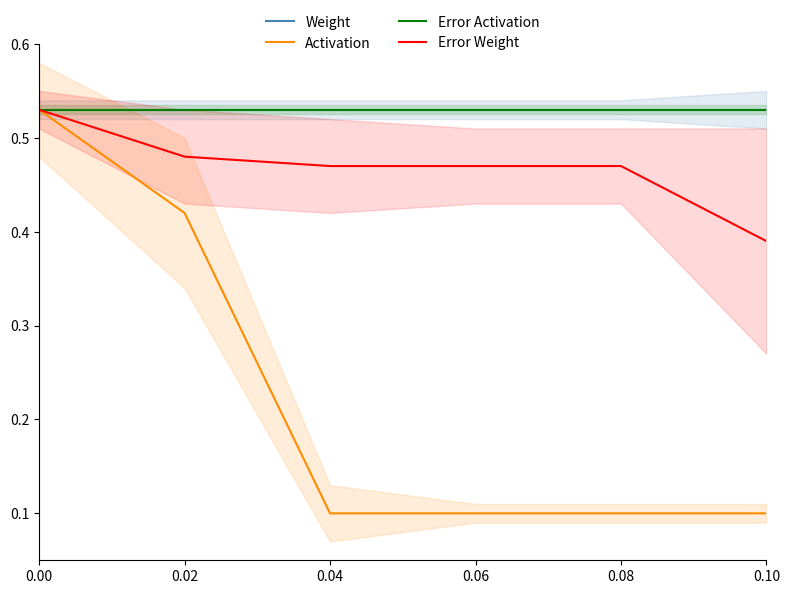

Is it true that Weight equals 0.5 at 0.02?

True